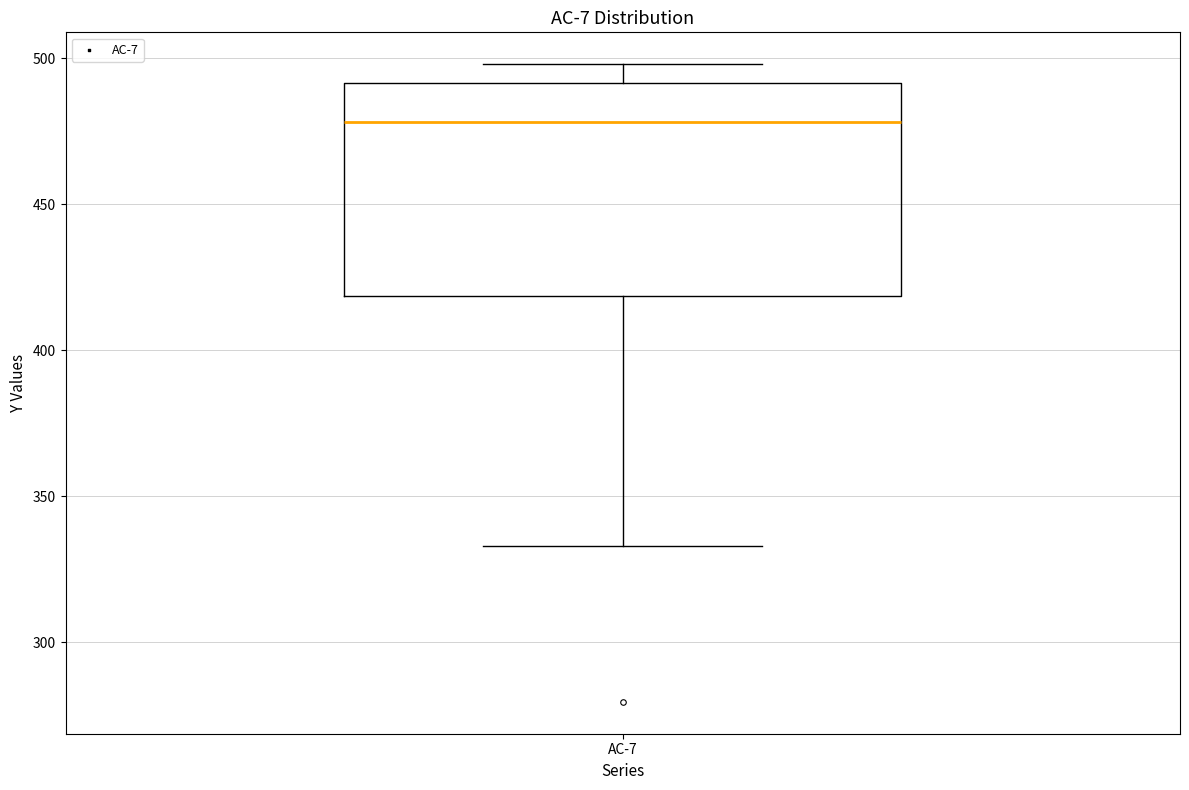

Where is the upper edge of the box for AC-7 on the y-axis? The values are not printed on the chart, so give them approximately, as read against the axis.

490